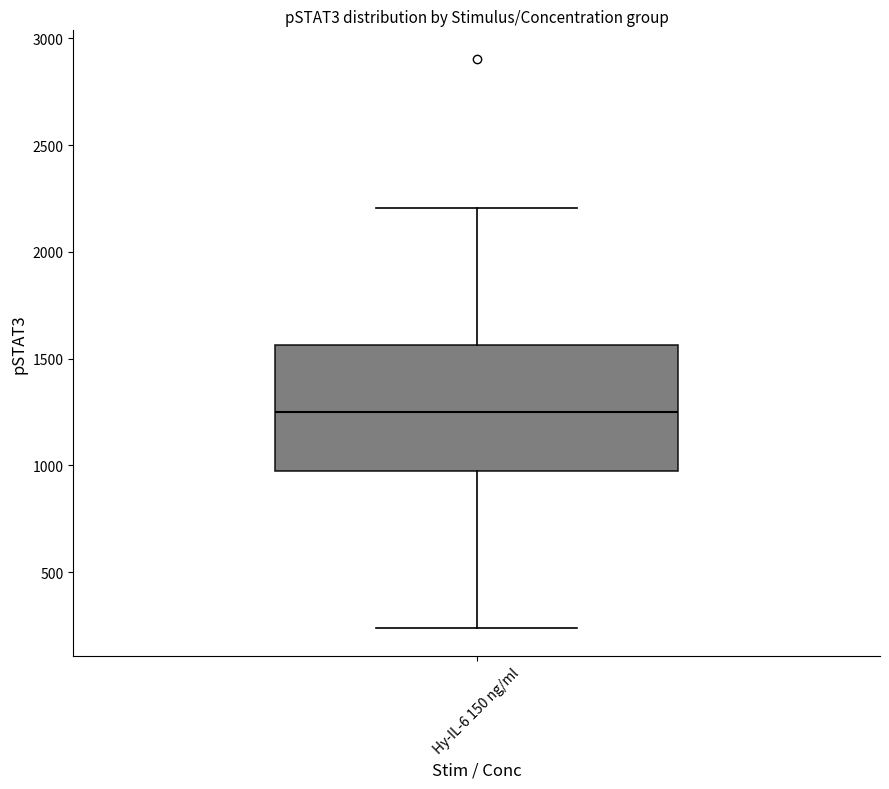

Transcribe this box plot: give where the median line is, the range the box spans, and where the two whiskers end, as read against the y-axis. The values are not printed on the chart, so give them approximately, as read against the axis.

median 1250, box 1000 to 1550, whiskers 250 to 2200